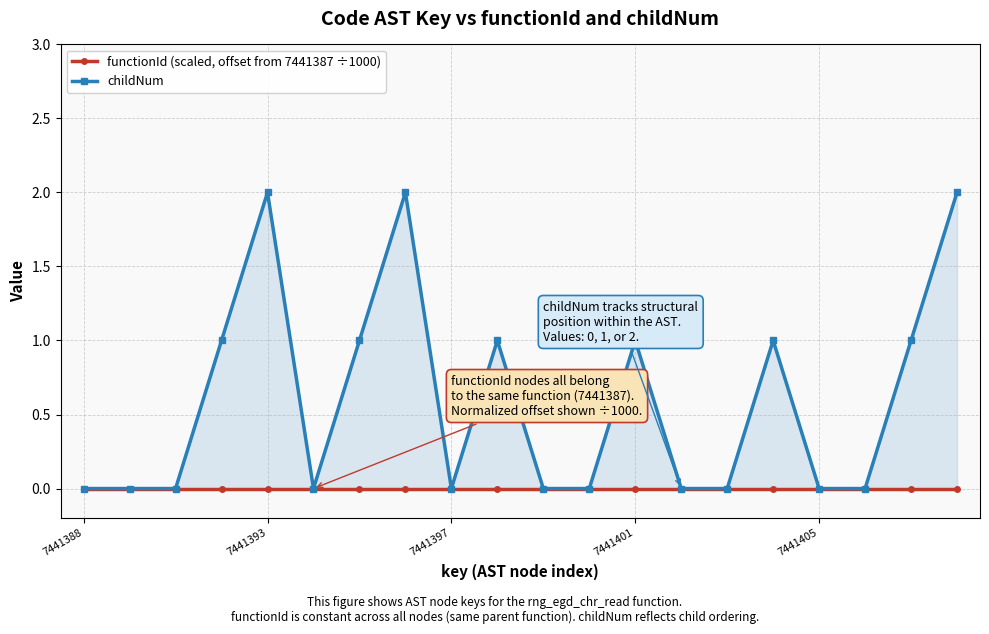

How many values in childNum are above zero?

9